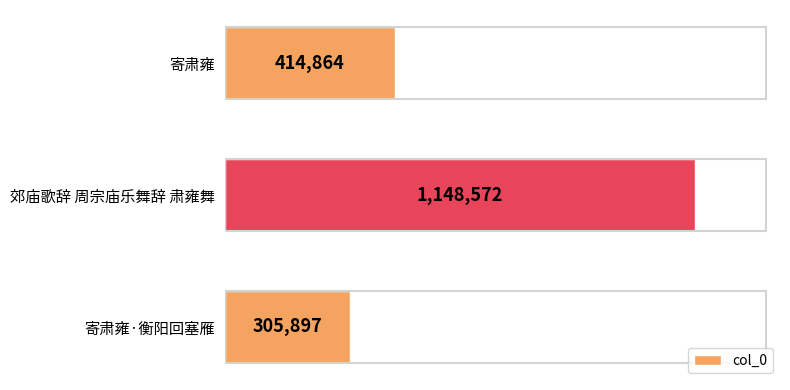

Rank the categories by value from lowest to highest.

寄肃雍·衡阳回塞雁, 寄肃雍, 郊庙歌辞 周宗庙乐舞辞 肃雍舞